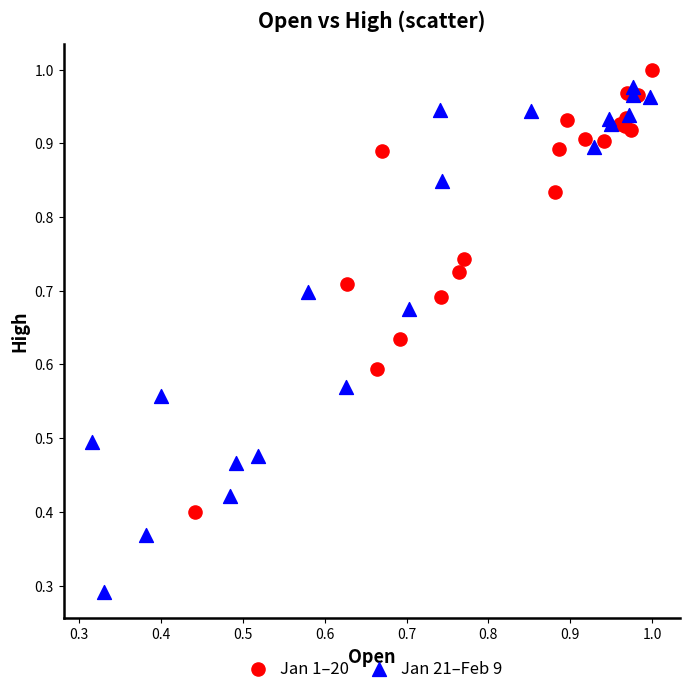

Which series has the largest Y range (max minus min)?

Jan 21–Feb 9